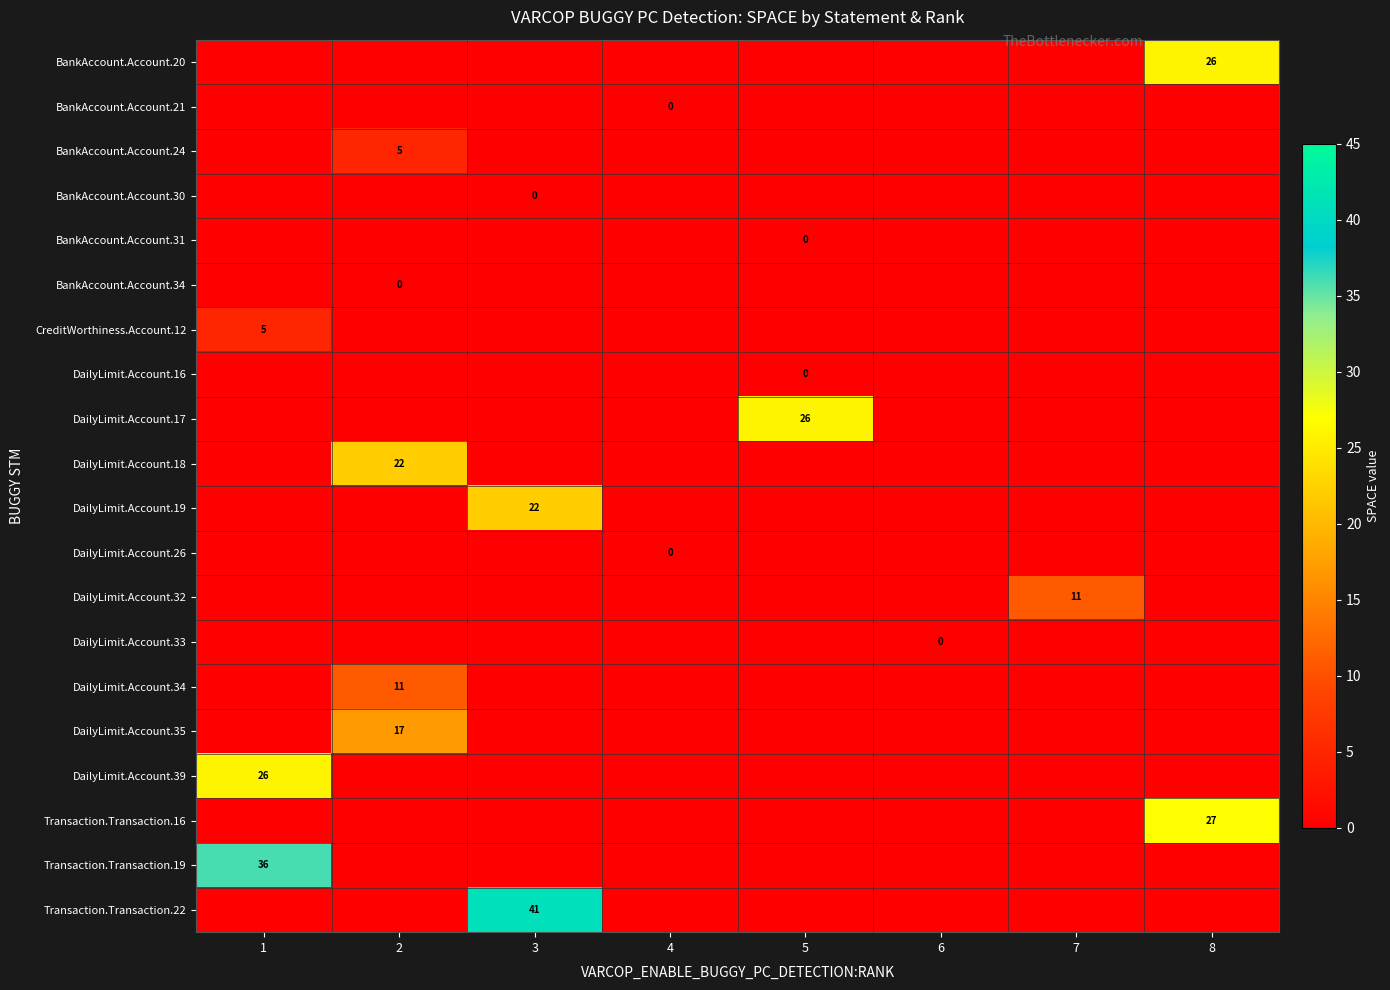

What is the difference between the highest and lowest values at 1?

37